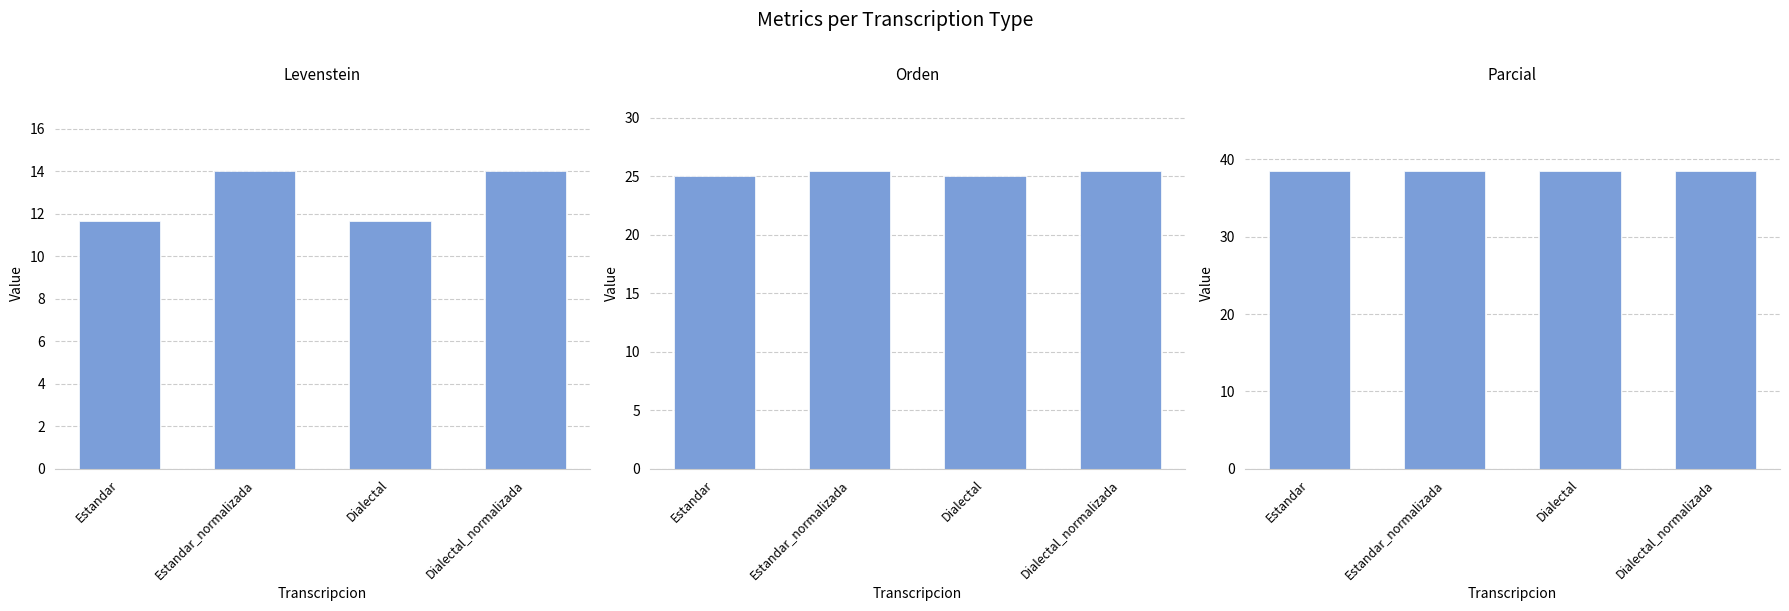

How many bars are there in total?

12